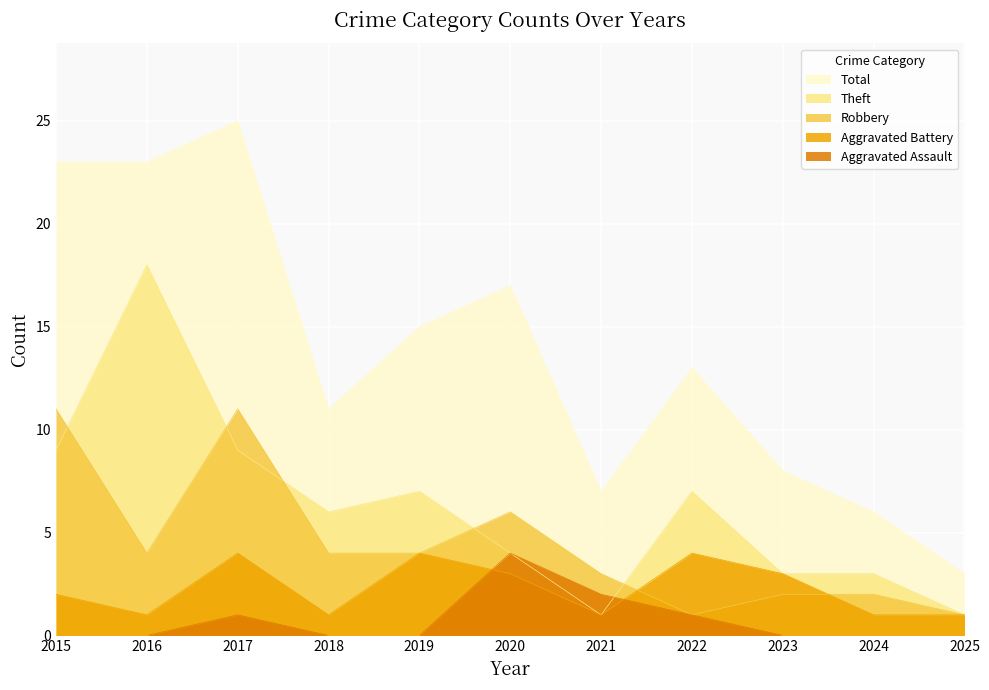

Which series changed the most between 2017 and 2024?

Total